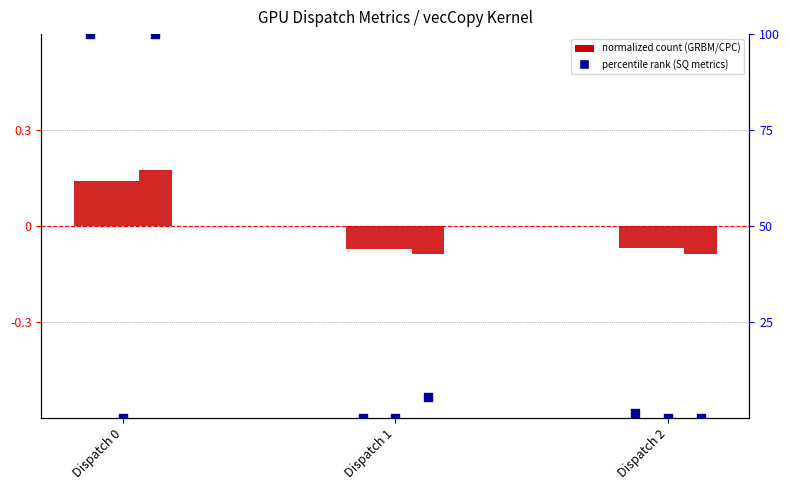

At which category is the sum across all series the highest?

Dispatch 0